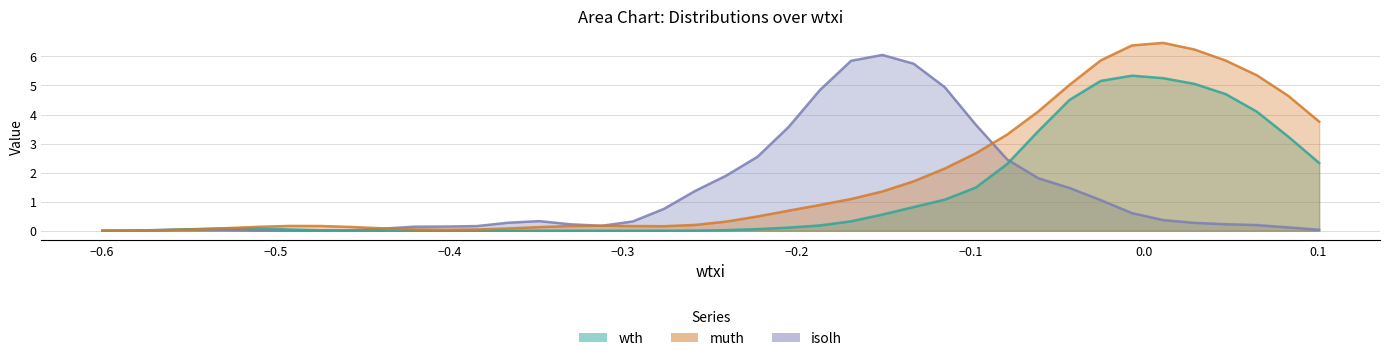

Rank the series by their maximum value, from highest to lowest.

muth, isolh, wth